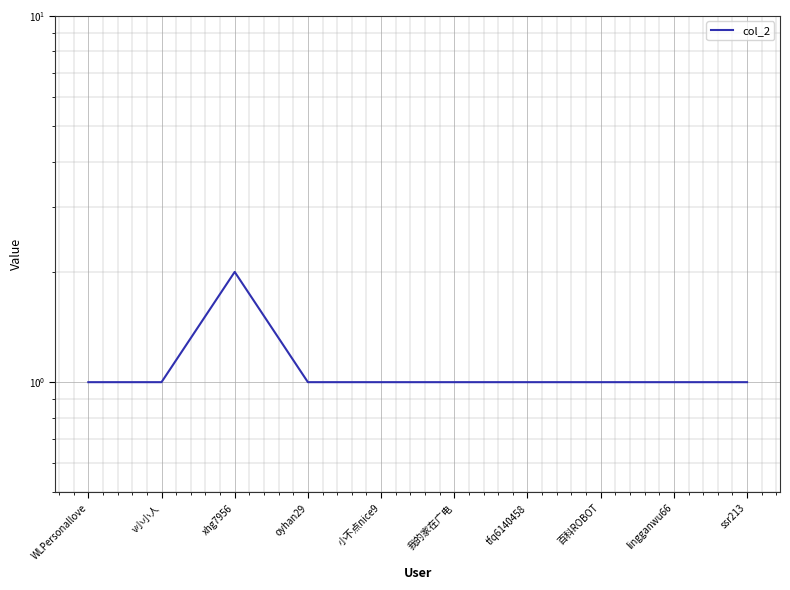

Which category has the highest value across all series?

xhg7956